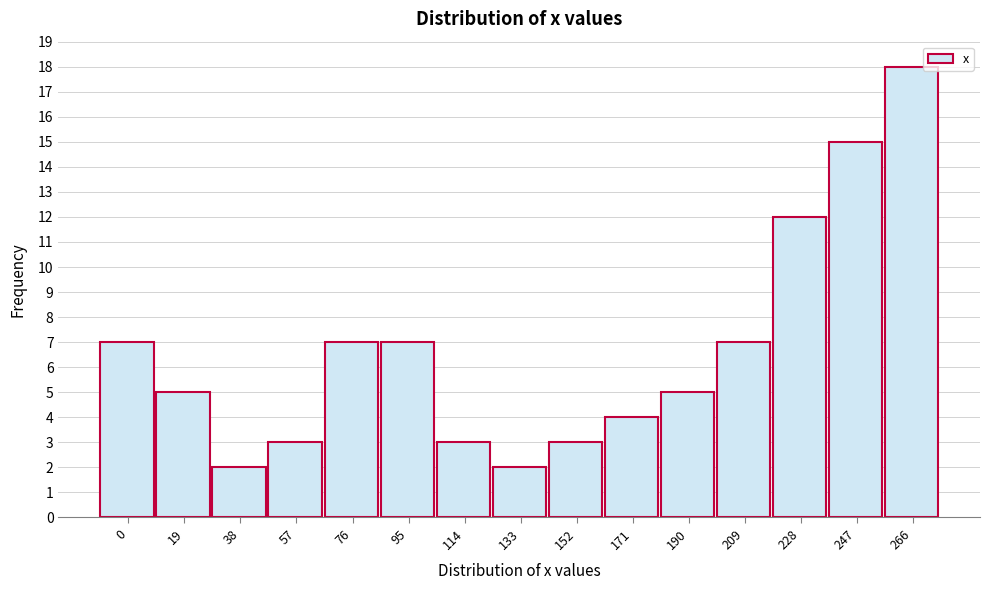

Reading left to right, extract all data points from this chart.

7	5	2	3	7	7	3	2	3	4	5	7	12	15	18